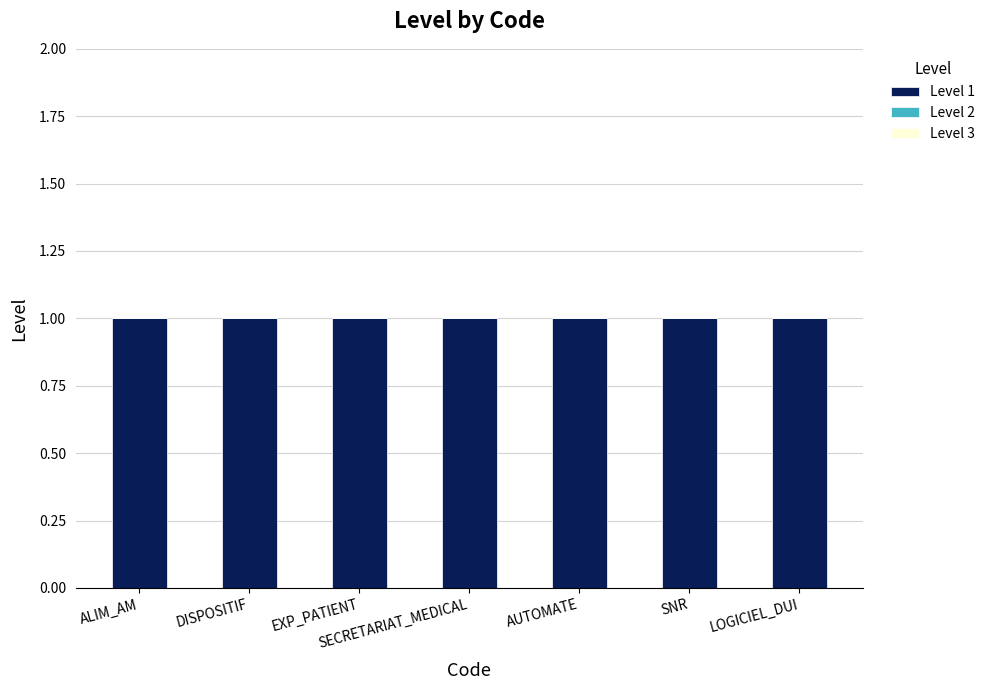

What is the spread (max minus min) of values at AUTOMATE?

1